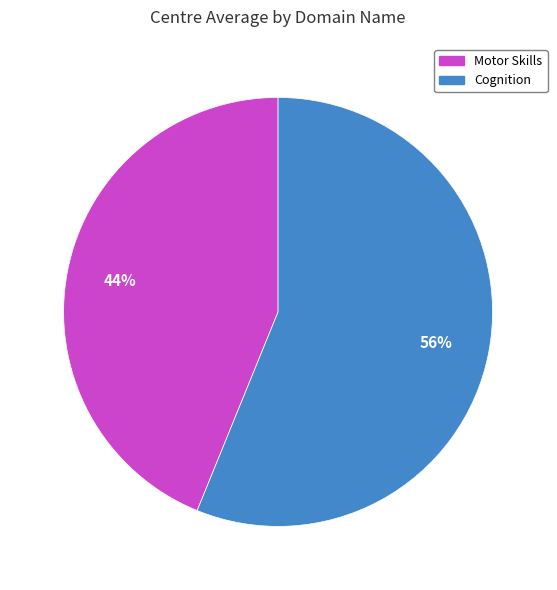

Is it true that Motor Skills is 44% of the pie?

True